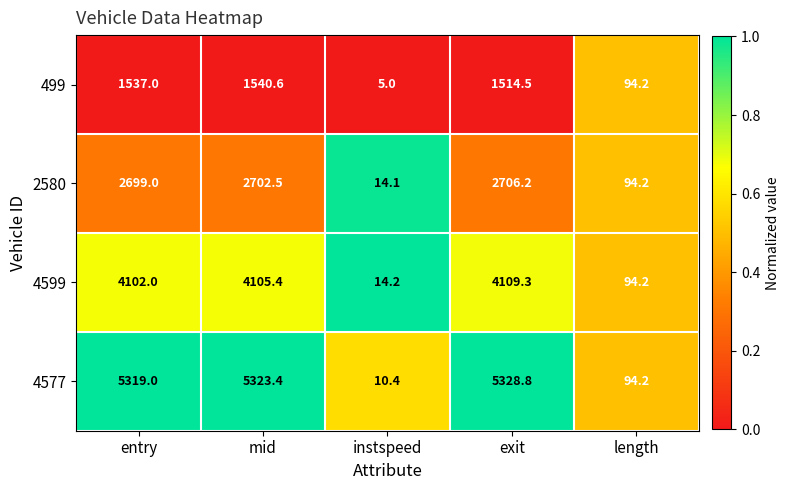

Which series has the largest range (max minus min)?

4577